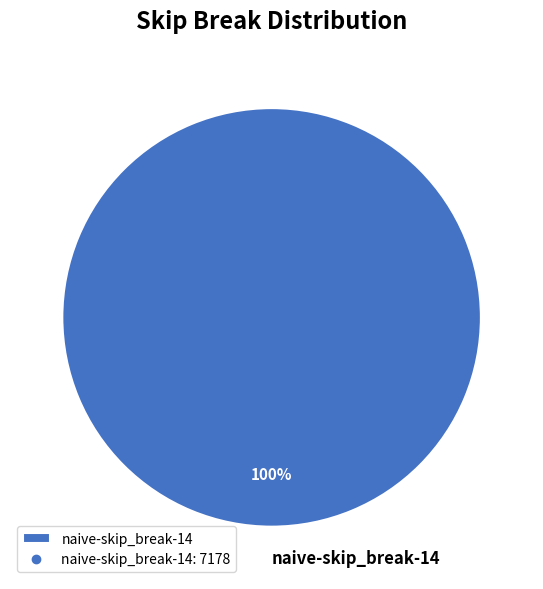

Count the number of slices in the pie.

1